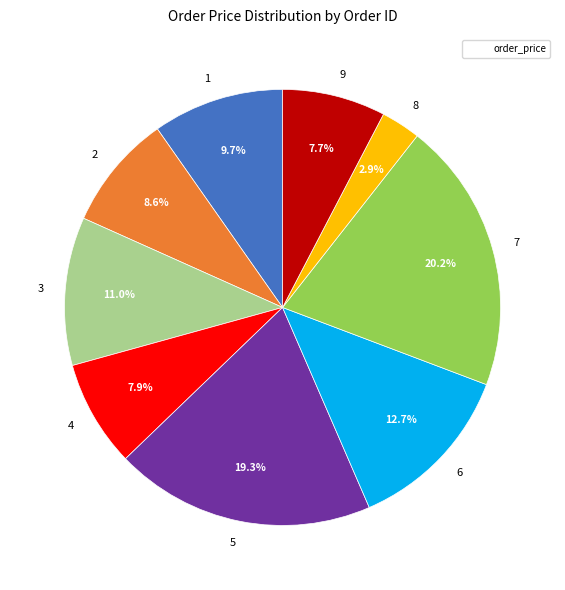

Combined, what portion of the pie is 7 and 5?

39.5%